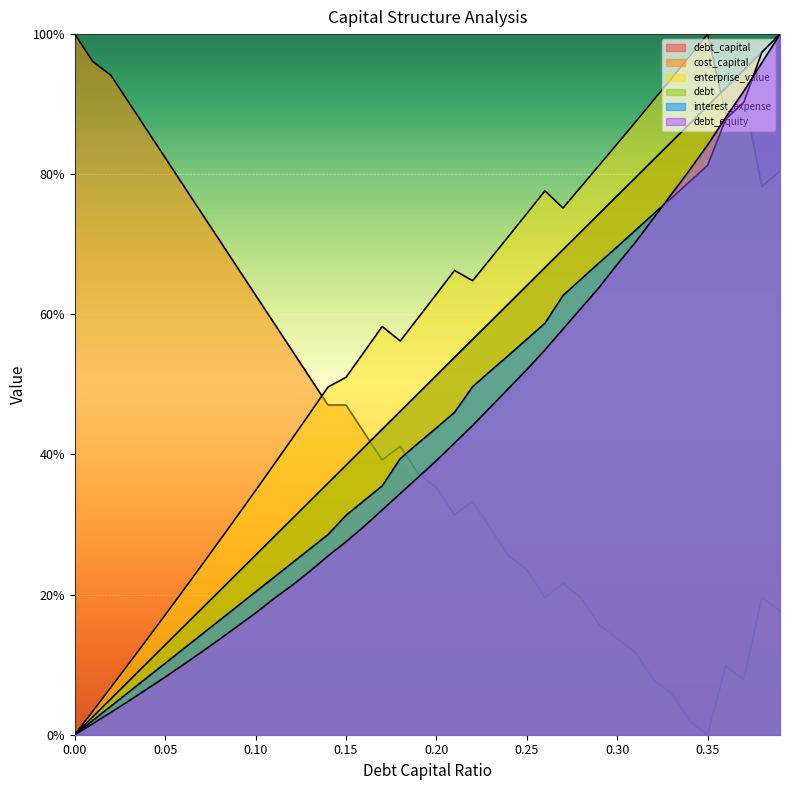

The debt_capital series shows 152.2 at 0.35. True or false?

False